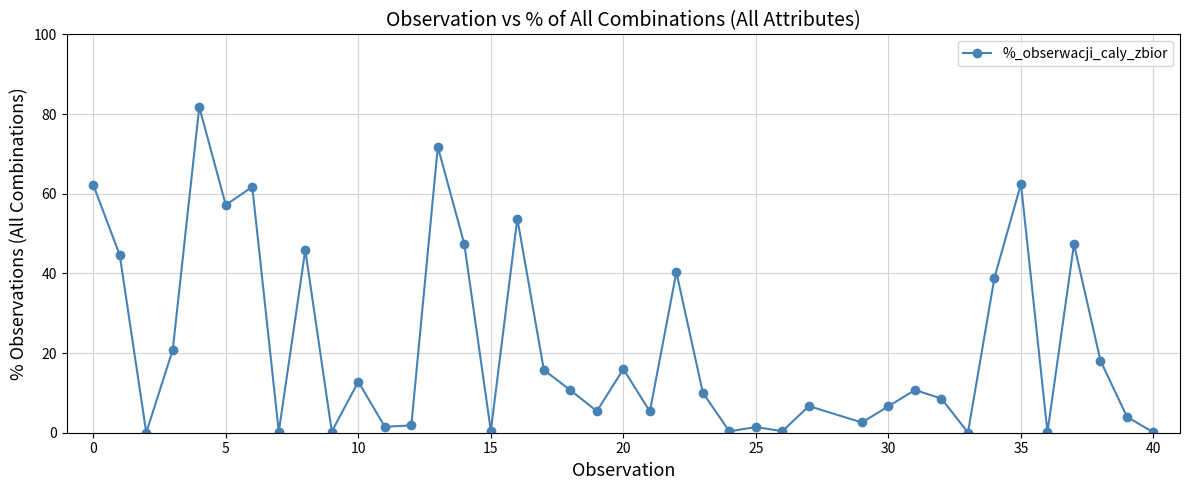

What is the difference between the second highest and second lowest values?

71.7